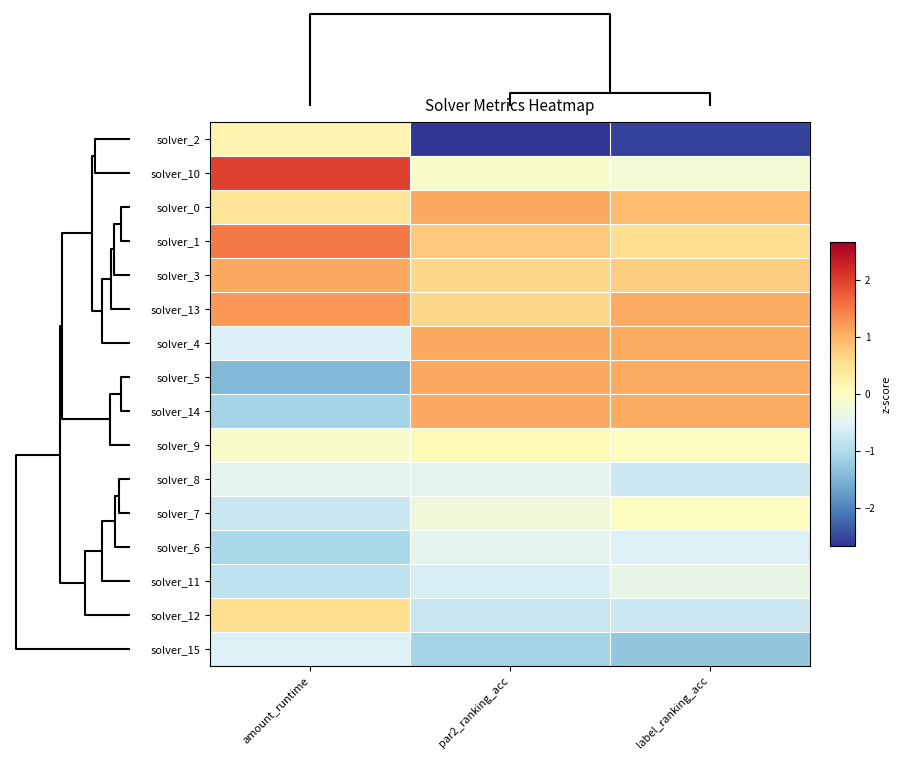

Reading left to right, transcribe all the data shown in this chart.

solver_2: amount_runtime=0.2	par2_ranking_acc=-2.7	label_ranking_acc=-2.6
solver_10: amount_runtime=2.0	par2_ranking_acc=-0.1	label_ranking_acc=-0.2
solver_0: amount_runtime=0.4	par2_ranking_acc=1.1	label_ranking_acc=0.9
solver_1: amount_runtime=1.5	par2_ranking_acc=0.8	label_ranking_acc=0.5
solver_3: amount_runtime=1.1	par2_ranking_acc=0.6	label_ranking_acc=0.7
solver_13: amount_runtime=1.2	par2_ranking_acc=0.6	label_ranking_acc=1.1
solver_4: amount_runtime=-0.6	par2_ranking_acc=1.1	label_ranking_acc=1.1
solver_5: amount_runtime=-1.4	par2_ranking_acc=1.1	label_ranking_acc=1.1
solver_14: amount_runtime=-1.1	par2_ranking_acc=1.1	label_ranking_acc=1.1
solver_9: amount_runtime=-0.1	par2_ranking_acc=0.1	label_ranking_acc=-0.0
solver_8: amount_runtime=-0.5	par2_ranking_acc=-0.4	label_ranking_acc=-0.7
solver_7: amount_runtime=-0.8	par2_ranking_acc=-0.3	label_ranking_acc=-0.0
solver_6: amount_runtime=-1.1	par2_ranking_acc=-0.4	label_ranking_acc=-0.6
solver_11: amount_runtime=-0.9	par2_ranking_acc=-0.6	label_ranking_acc=-0.4
solver_12: amount_runtime=0.5	par2_ranking_acc=-0.8	label_ranking_acc=-0.7
solver_15: amount_runtime=-0.6	par2_ranking_acc=-1.1	label_ranking_acc=-1.3